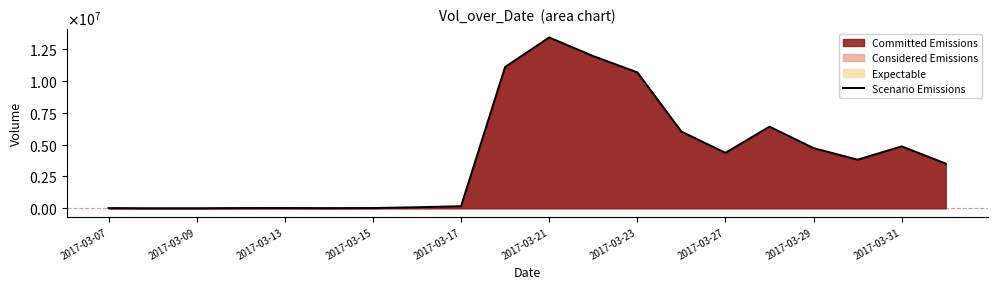

Does the chart have visible grid lines?

No